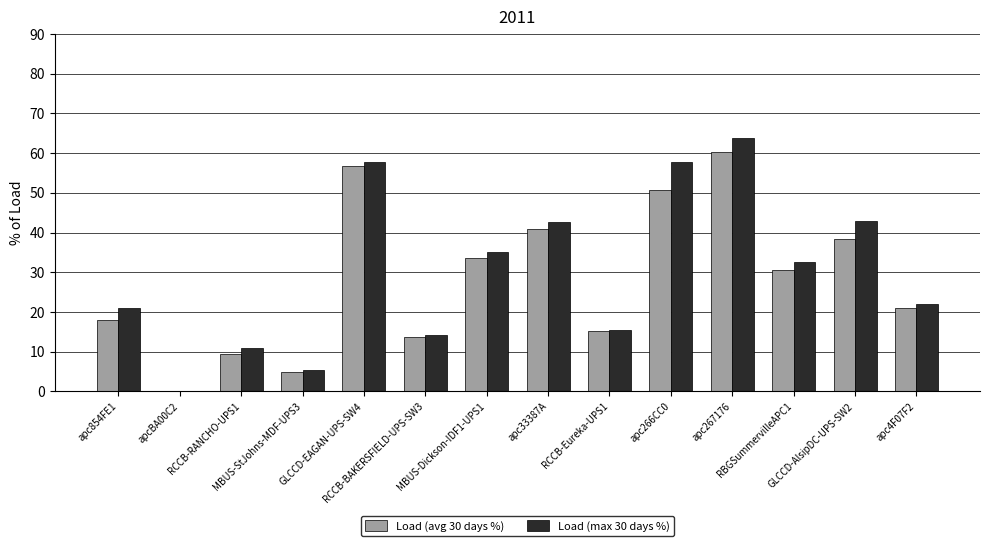

What is the maximum value for Load (max 30 days %)?

63.8